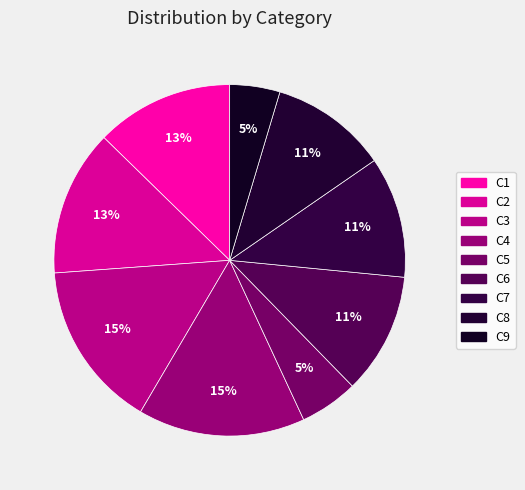

Is there a majority slice in this chart?

No